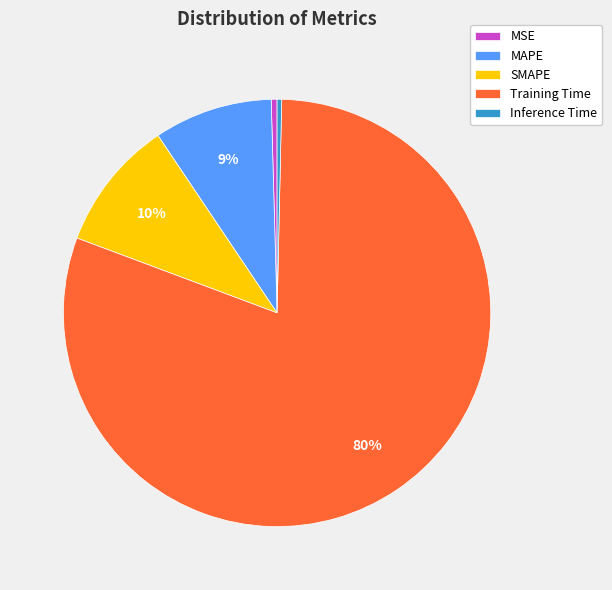

True or false: Training Time accounts for 68% of the total.

False